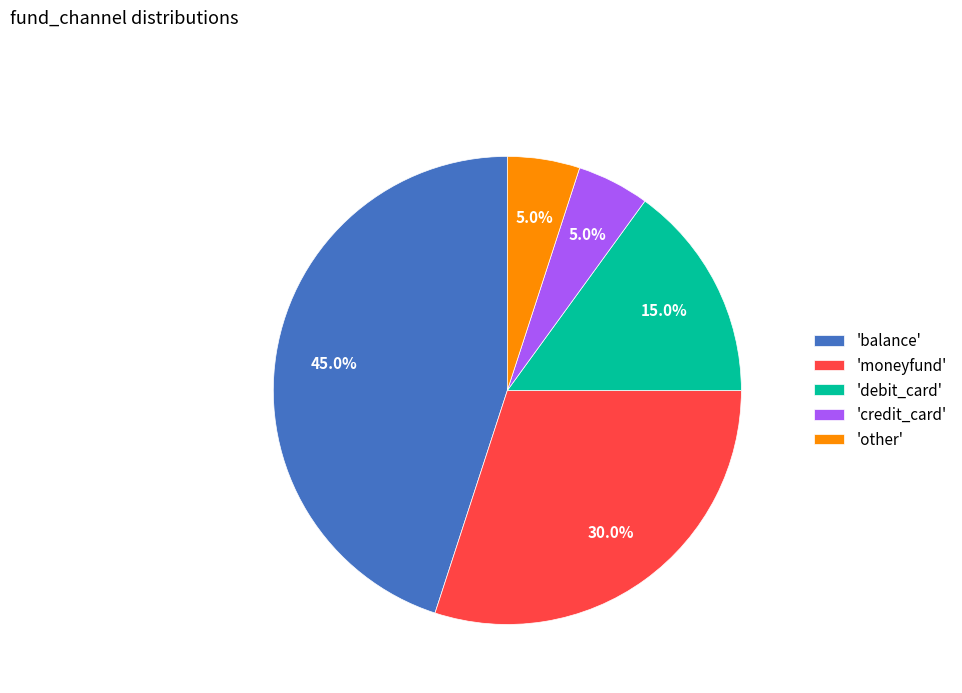

How much of the chart is everything except 'credit_card'?

95.0%